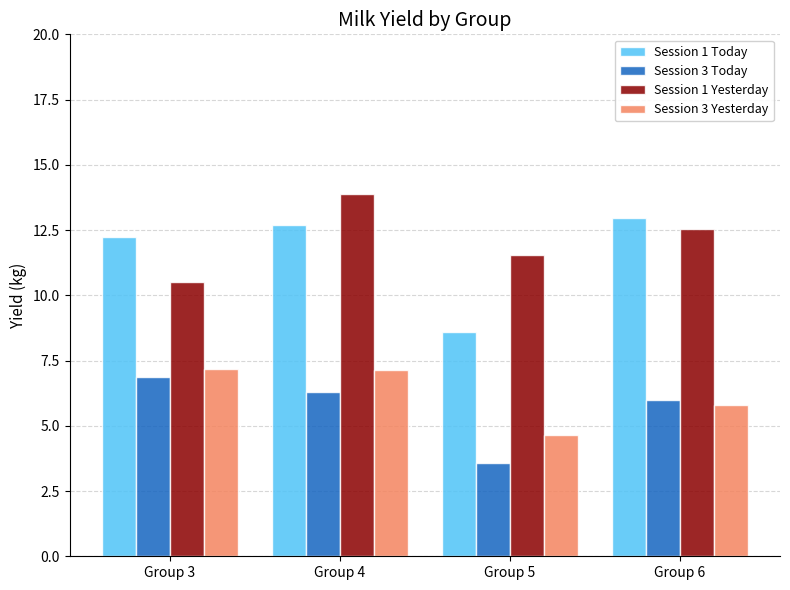

At which category is the sum across all series the highest?

Group 4